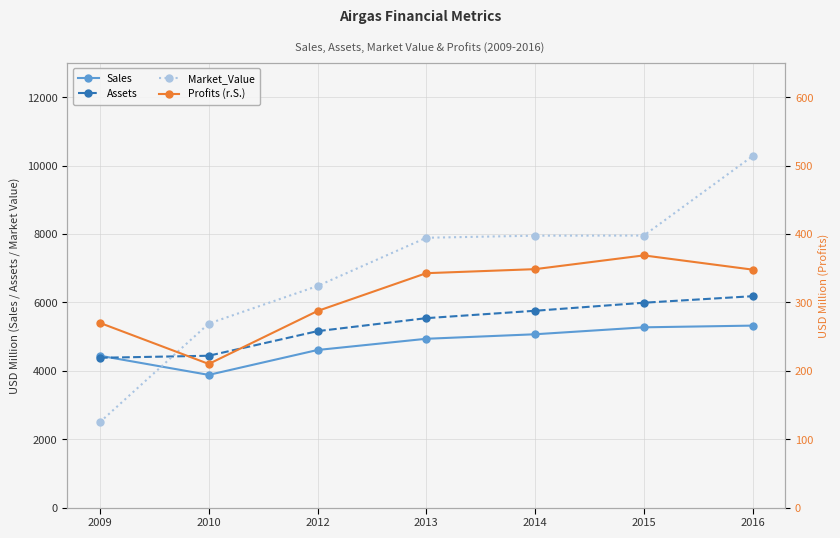

What is the difference between the highest and lowest values at 2009?

4170.0